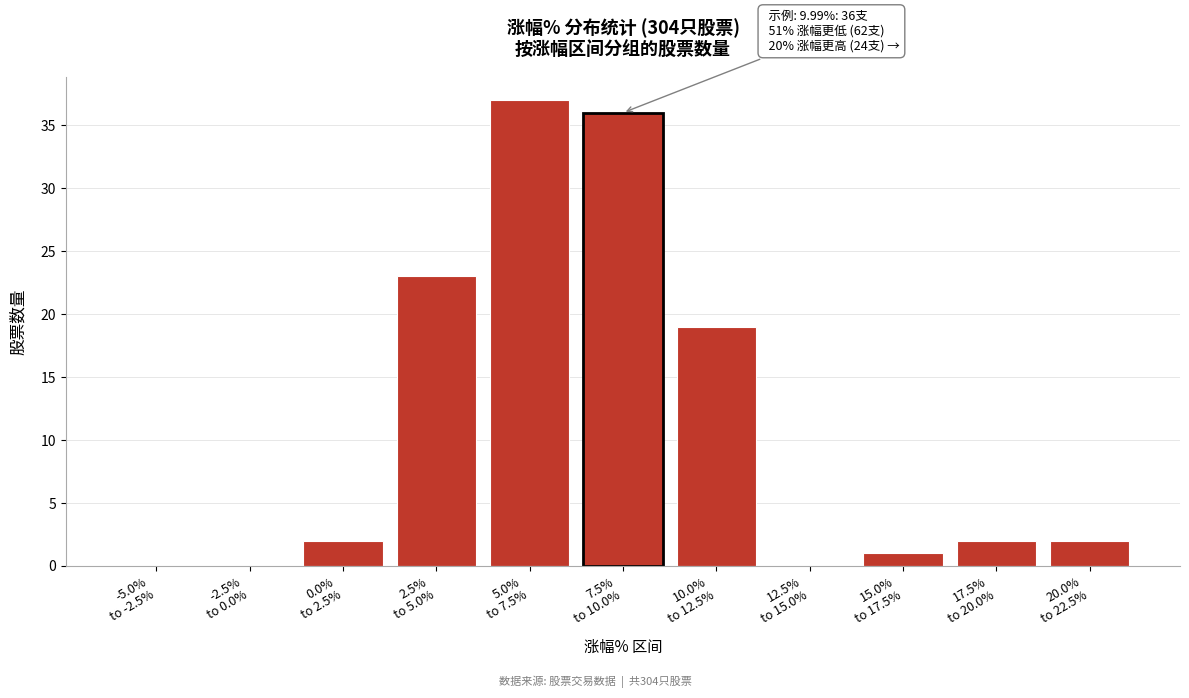

What is the sum of all values?

122